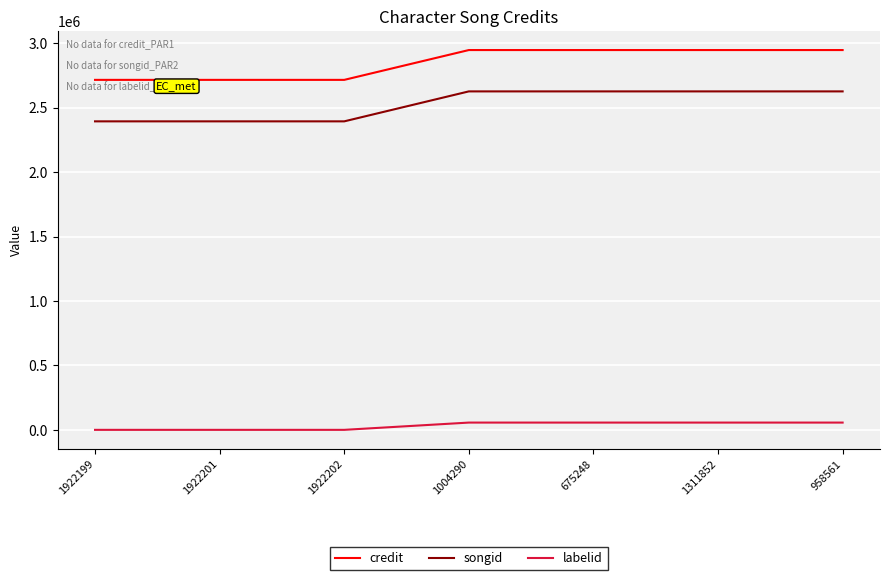

True or false: credit and labelid cross at least once.

False